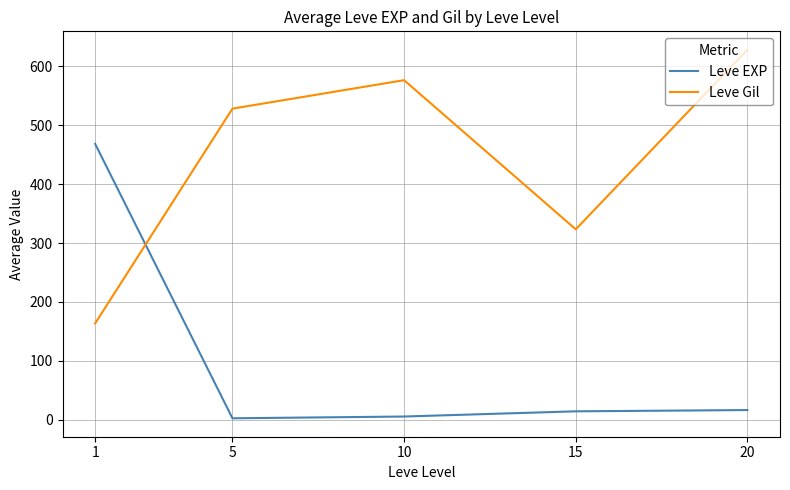

Is it true that Leve Gil equals 576.7 at 10?

True